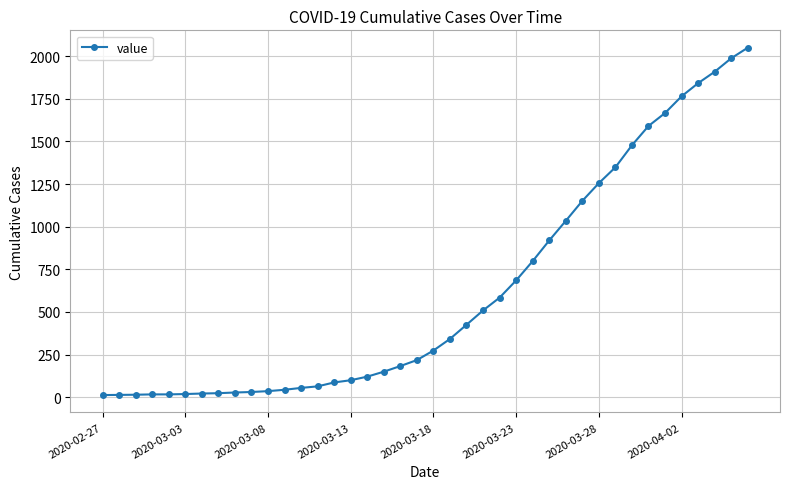

What is the value of the 2nd point from the left?

14